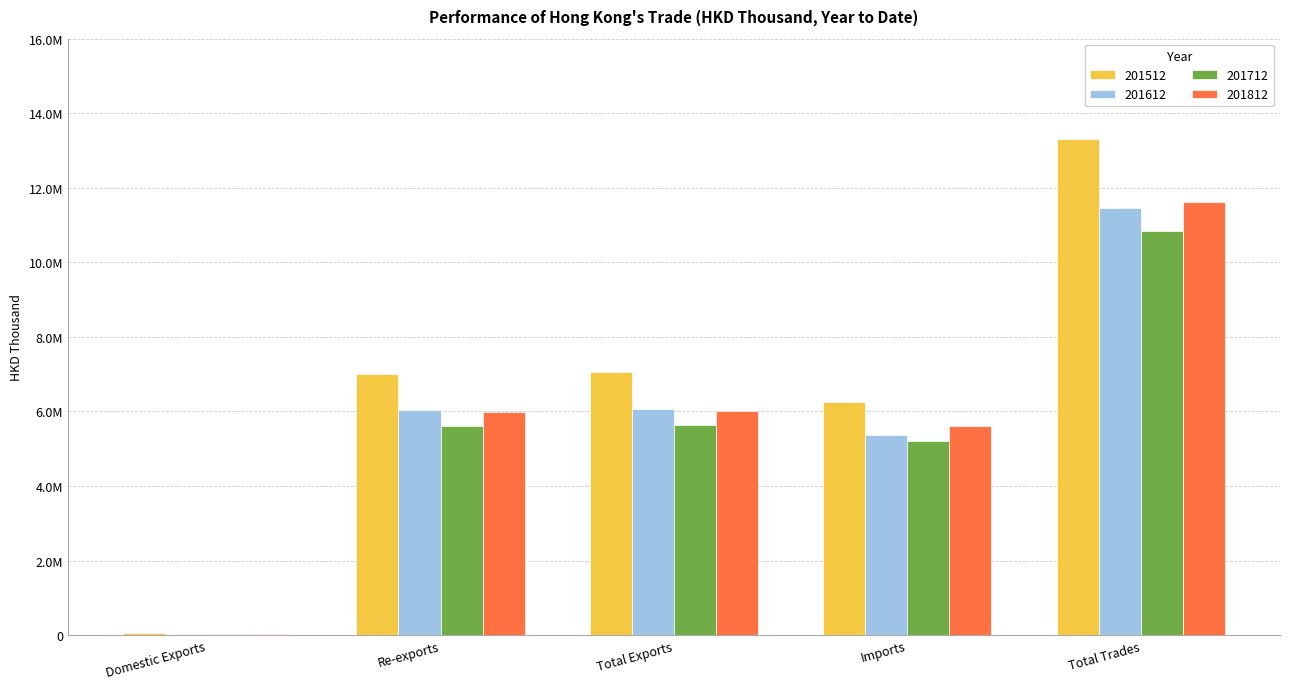

Reading left to right, transcribe all the data shown in this chart.

201512: 62251.9	7002359.6	7064611.5	6246158.5	13310770.0
201612: 30646.4	6041329.9	6071976.3	5381468.3	11453444.5
201712: 20083.7	5613212.6	5633296.3	5217044.1	10850340.3
201812: 22270.2	5991113.4	6013383.6	5608601.4	11621985.0